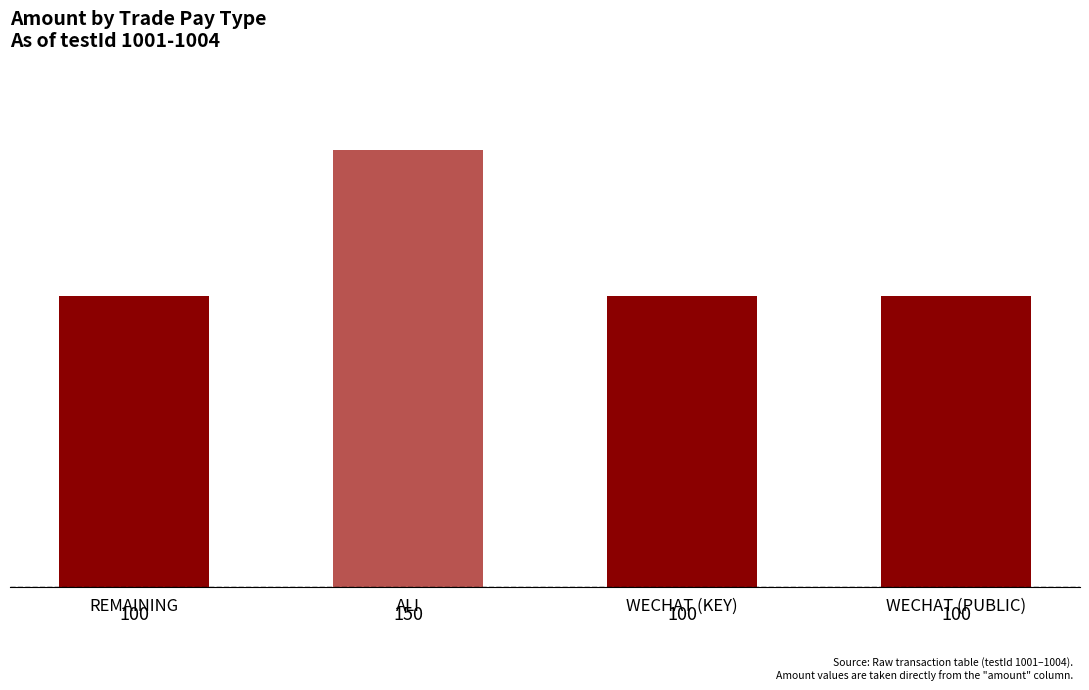

Reading left to right, what are all the values shown in this chart?

100	150	100	100